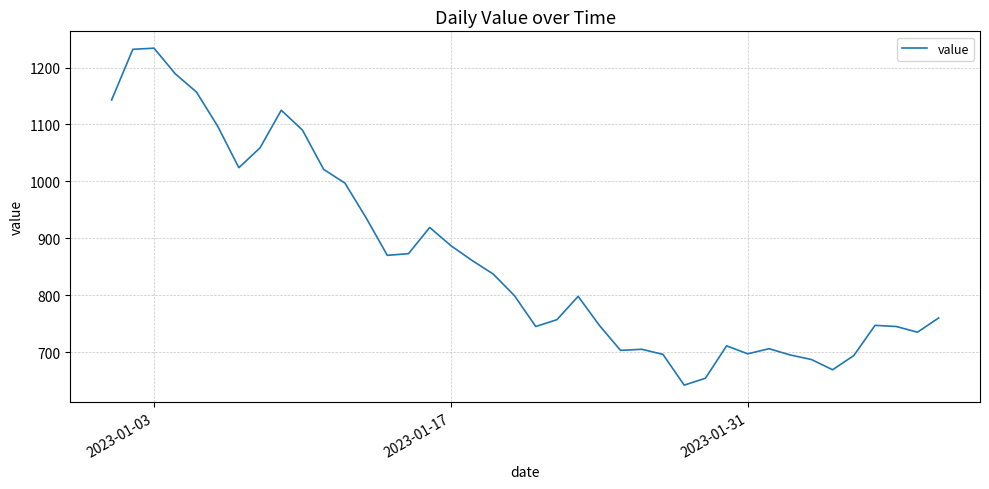

What is the difference between the maximum and minimum values?

592